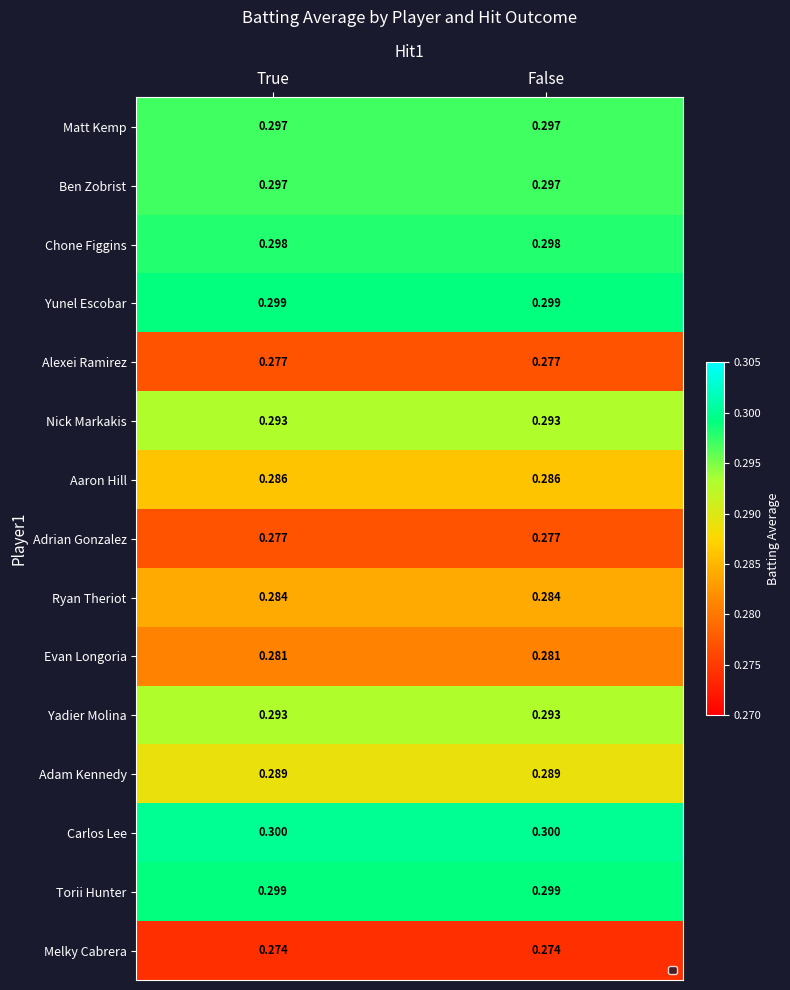

Which series has the largest total across all categories?

Carlos Lee